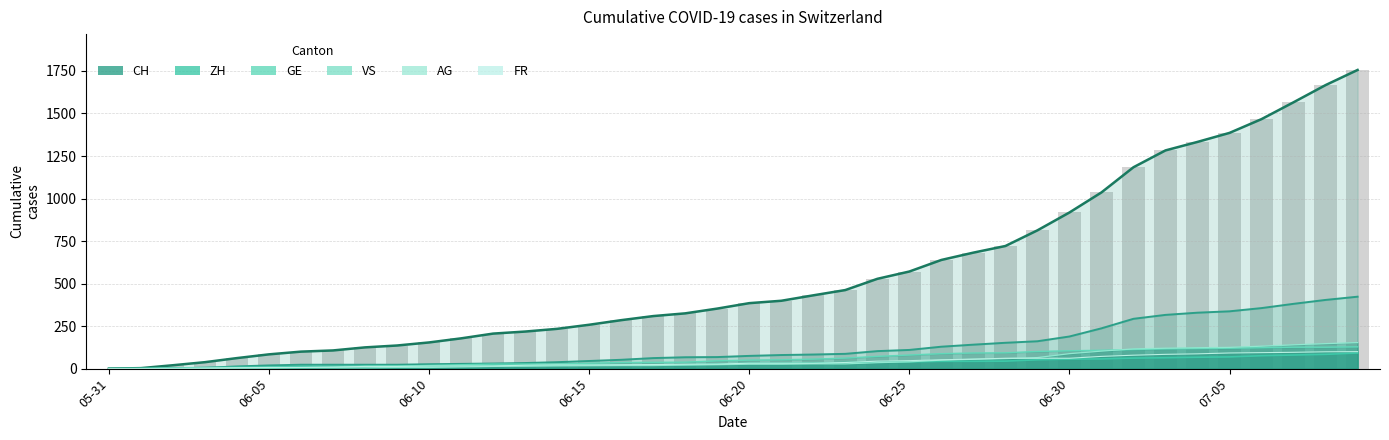

How many values in the GE series are below 31?

20